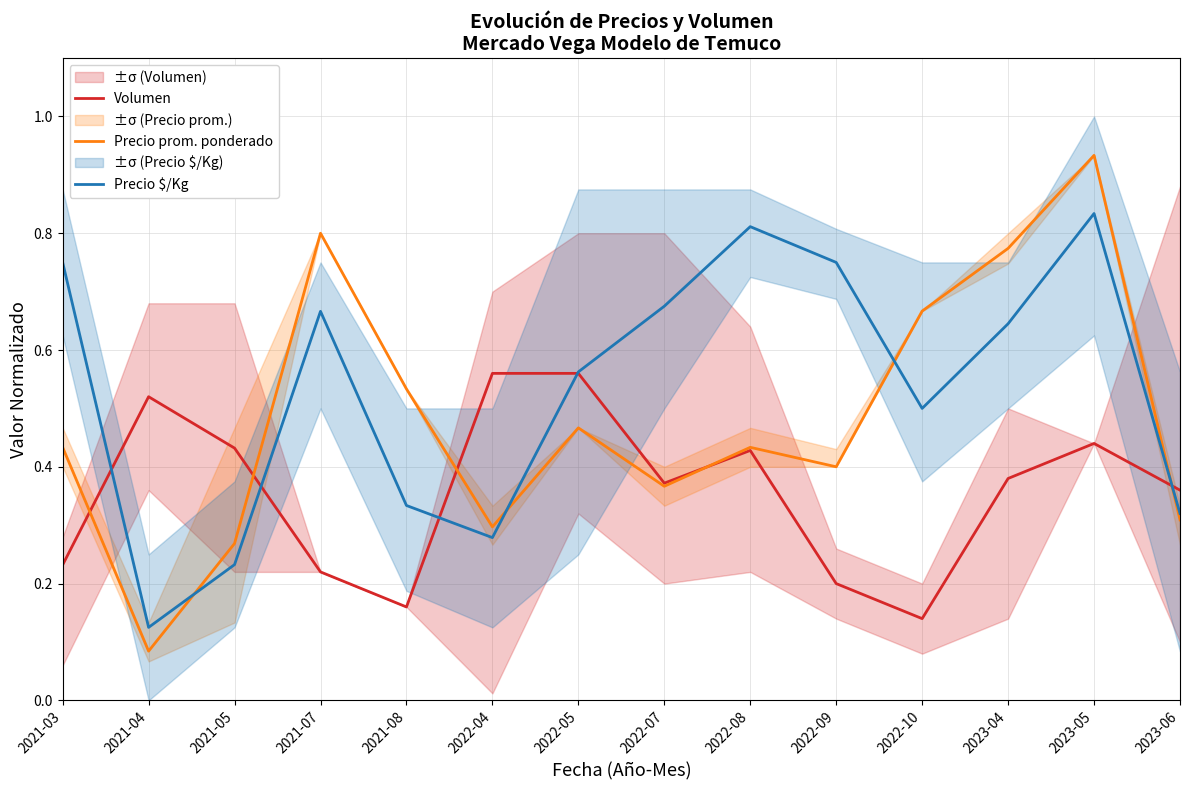

Which category has the lowest value across all series?

2021-04